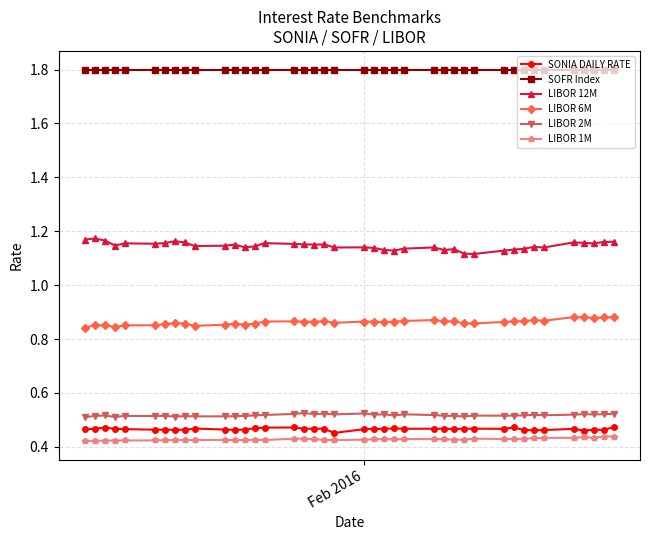

True or false: SOFR Index and LIBOR 1M intersect in this chart.

False